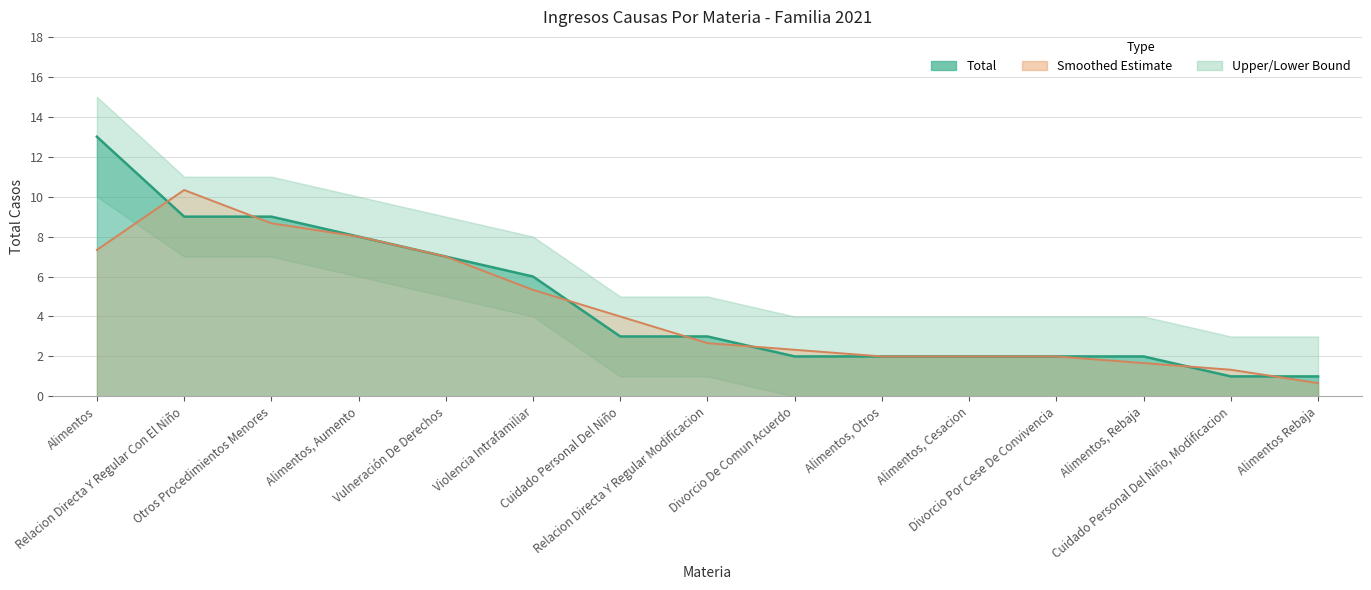

What is the value of the Upper Bound point at the 15th from the left?

3